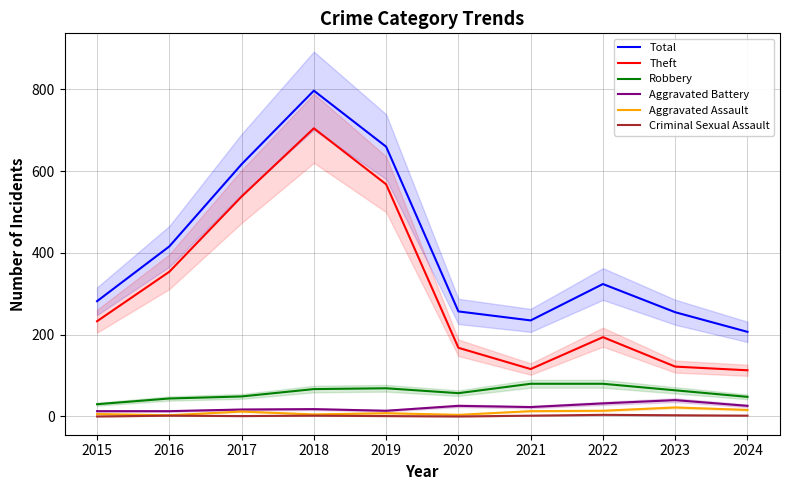

Is this an area chart (filled region under the line)?

No